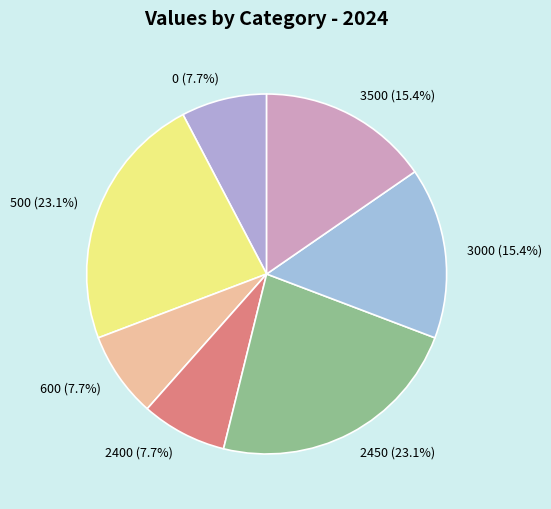

How many segments does this pie chart have?

7